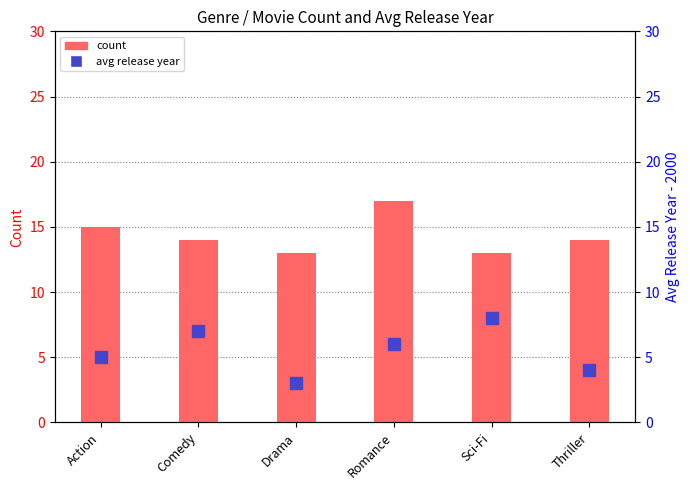

What is the difference between the maximum and minimum values in the count series?

4